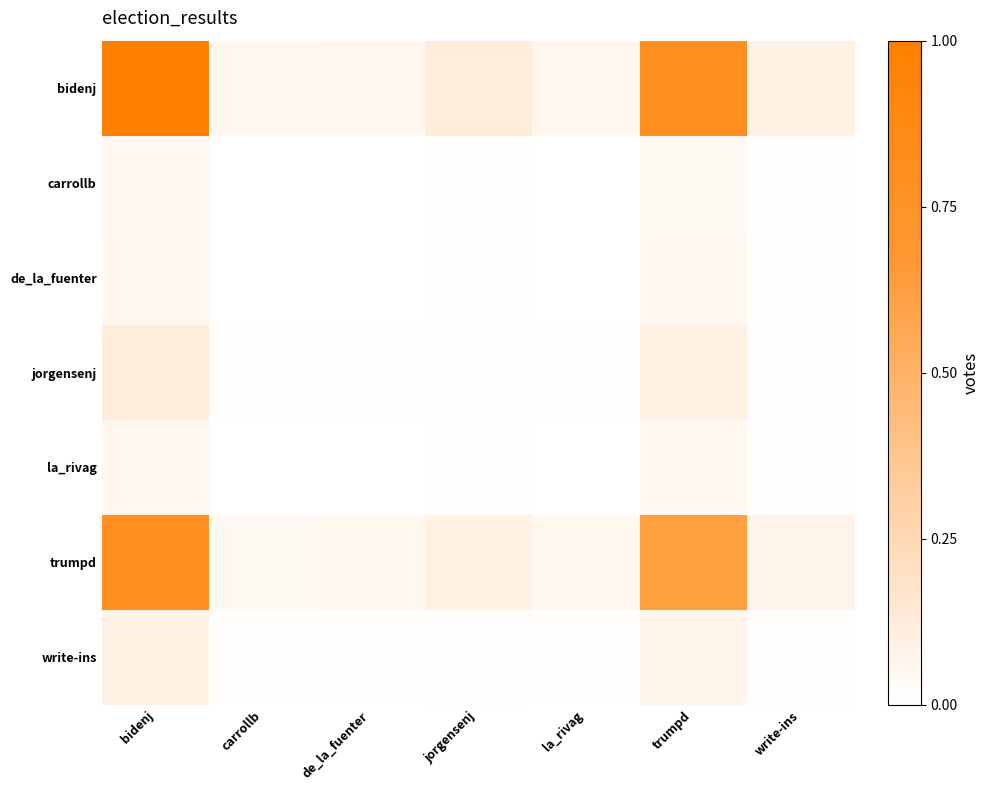

Which category has the highest value across all series?

bidenj